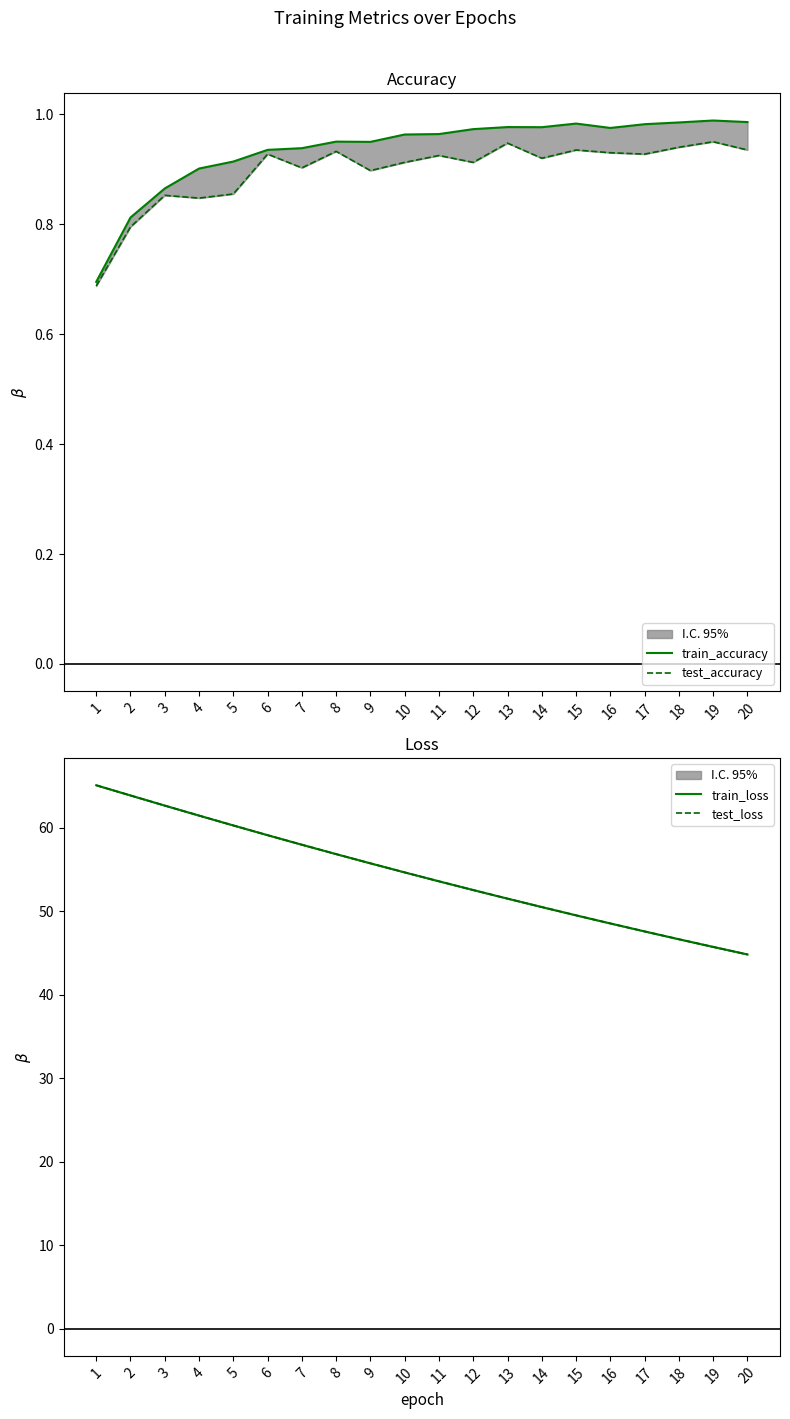

Which series has the largest total across all categories?

test_loss